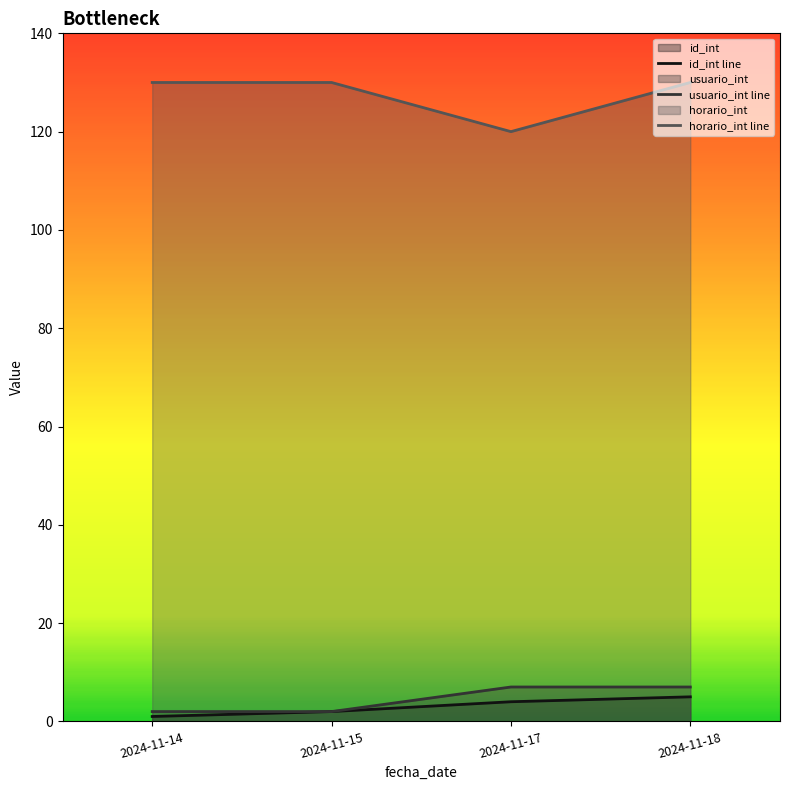

How many lines are shown in the chart?

3